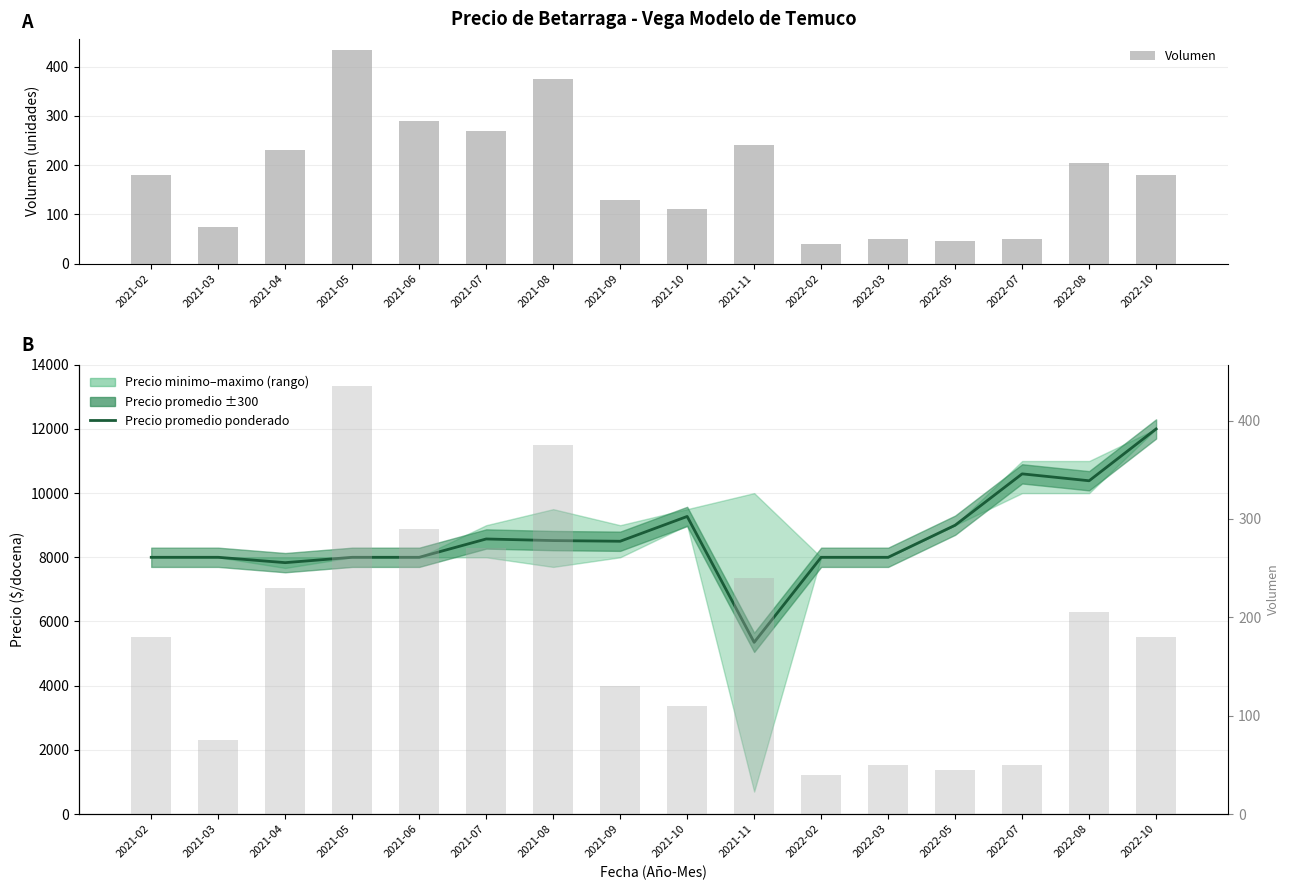

What is the spread (max minus min) of values at 2021-03?

7925